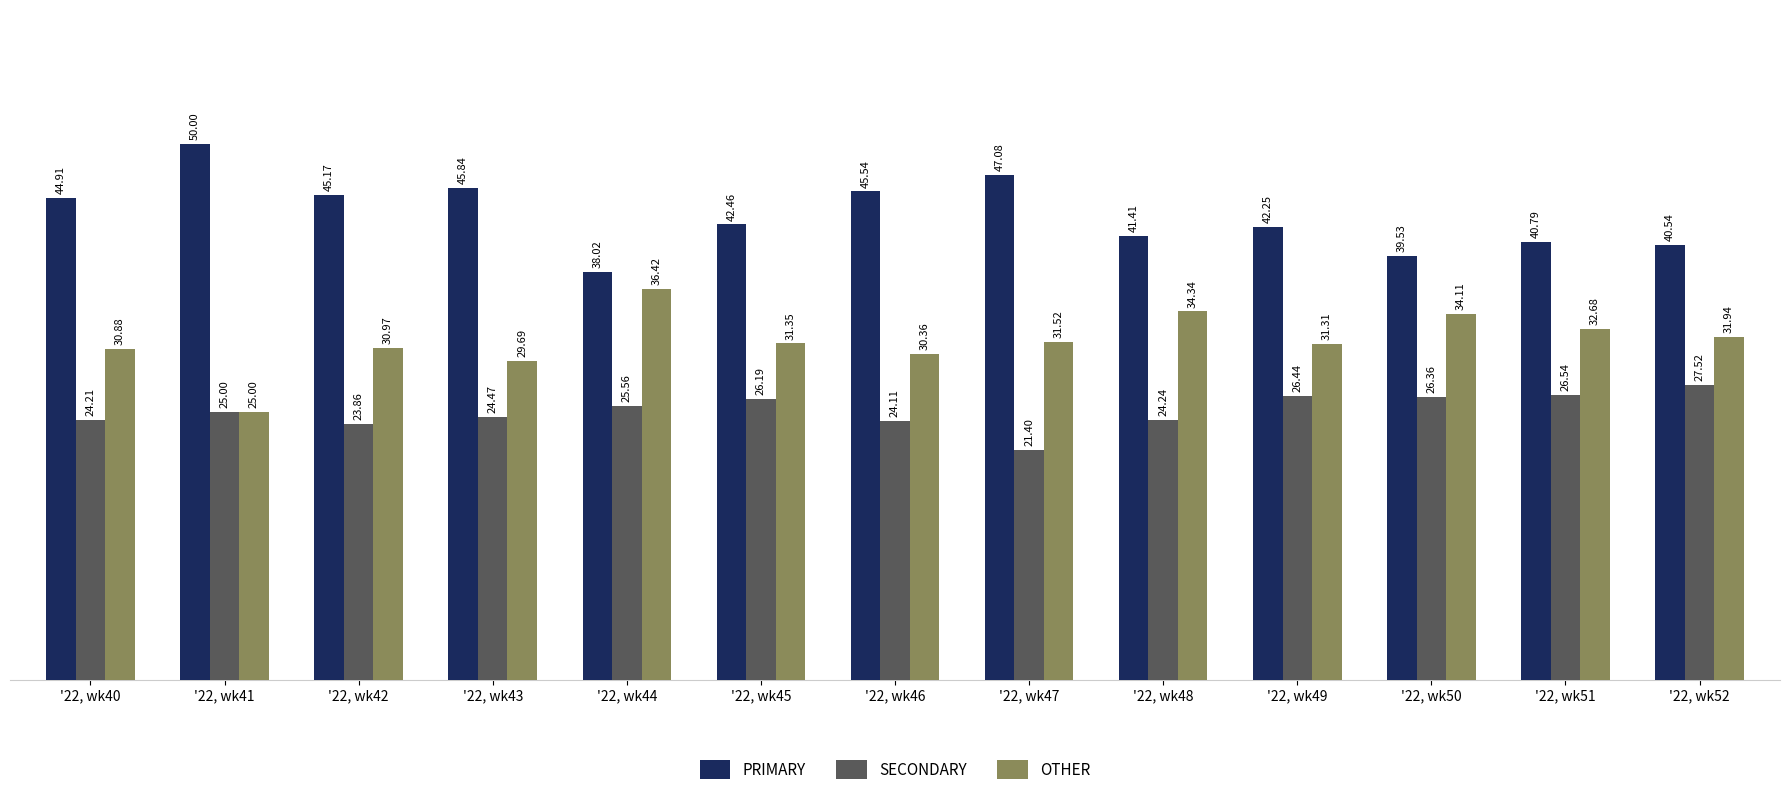

What is the value of the SECONDARY bar at the 1st from the left?

24.2